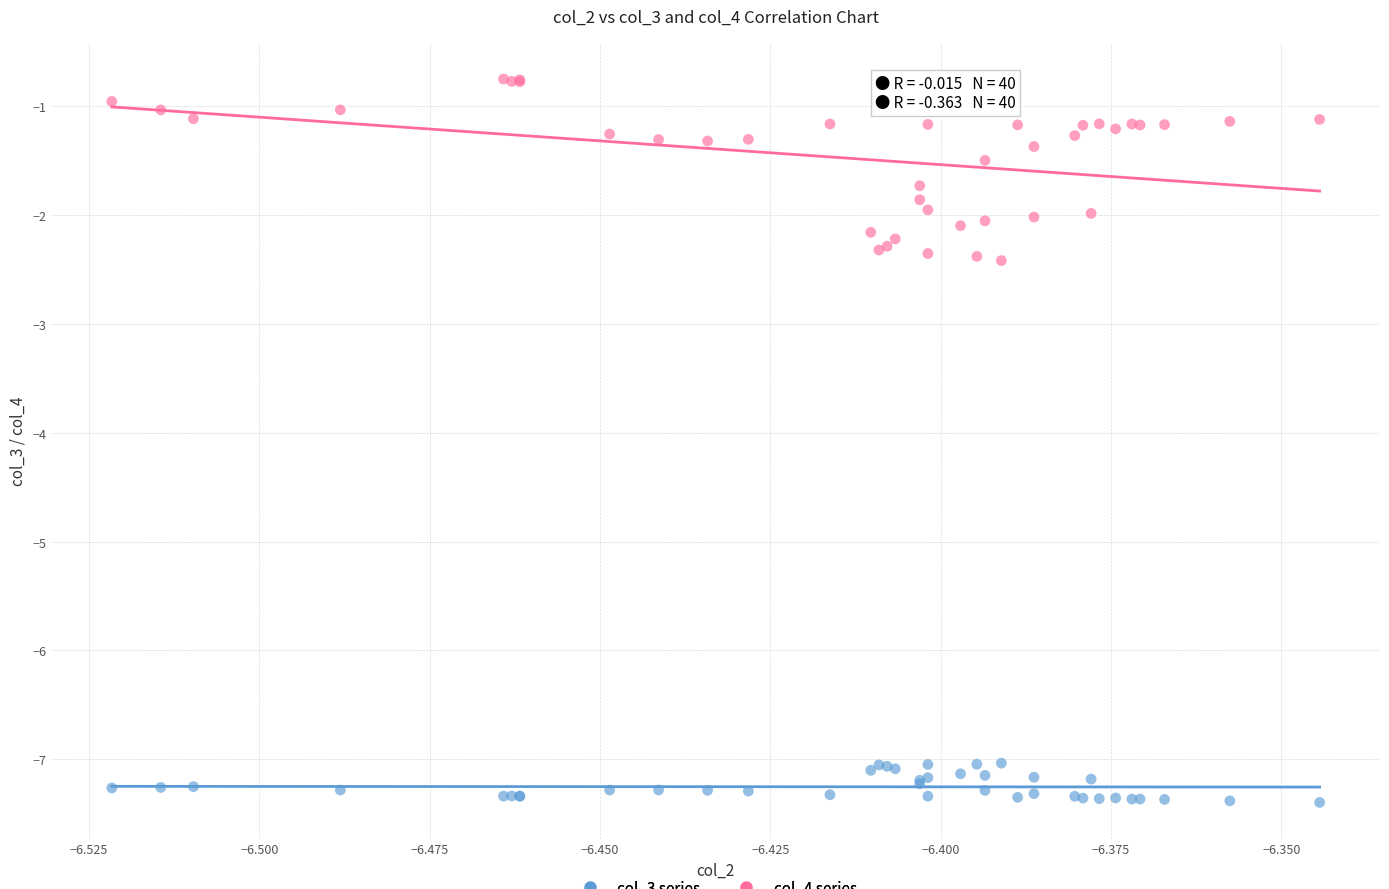

Which series reaches the maximum Y coordinate?

col_4 series